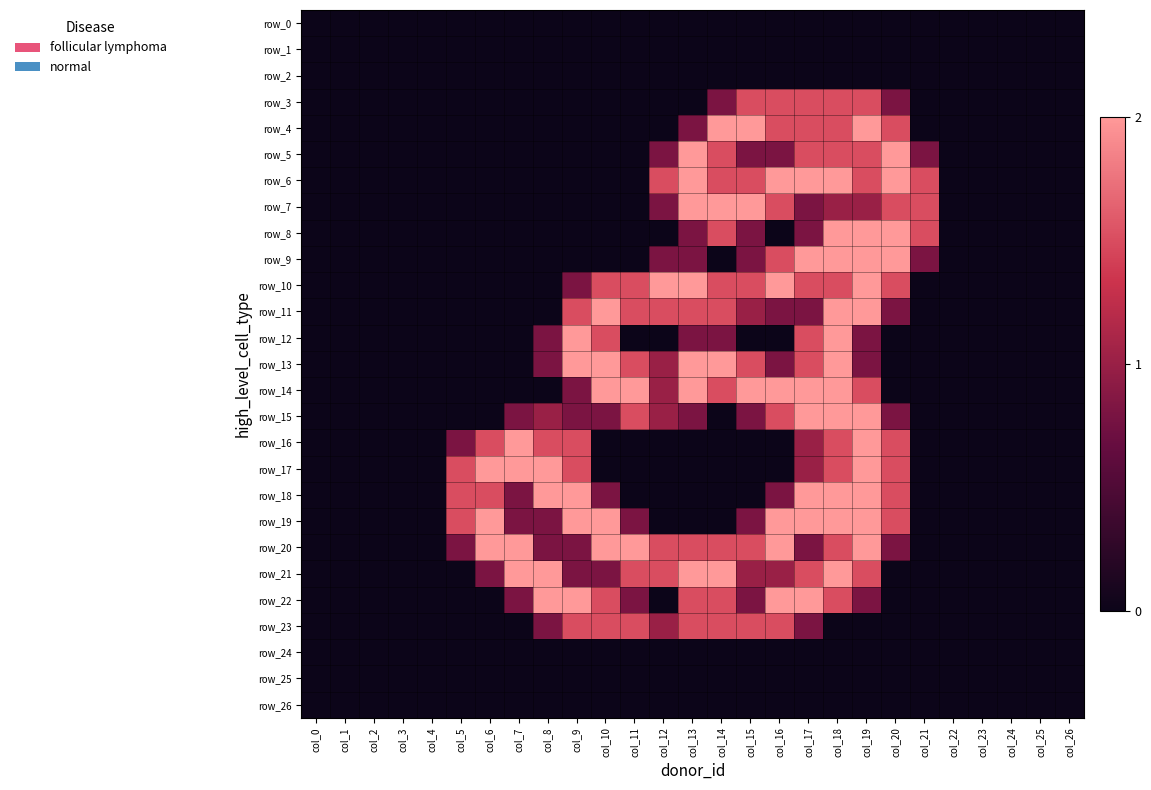

Is it true that row_12 equals 1.1 at col_19?

False